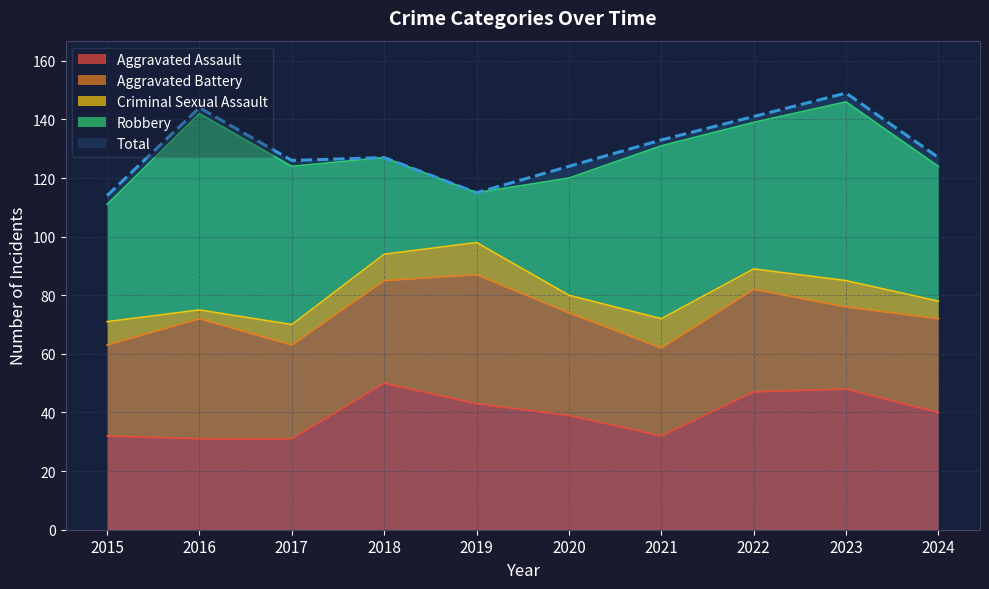

True or false: Total has a value of 115 at 2019.

True